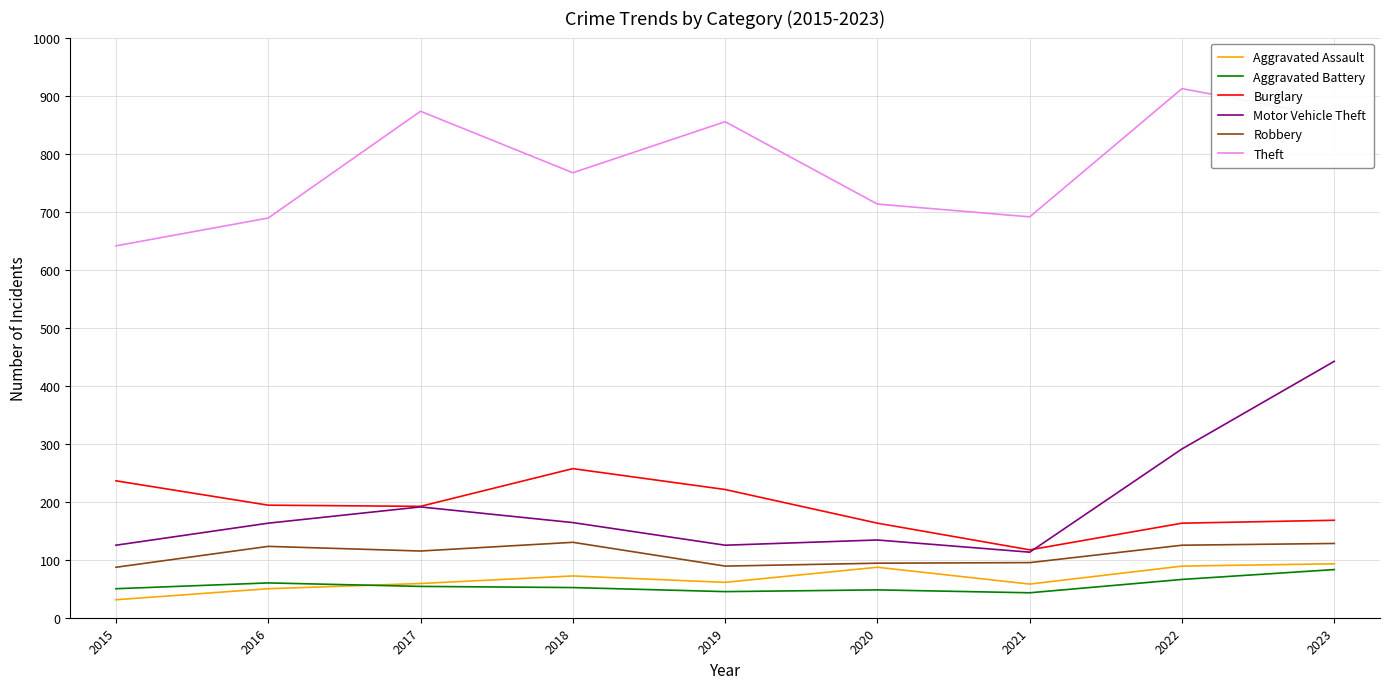

The value of Burglary at 2015 is 130. True or false?

False